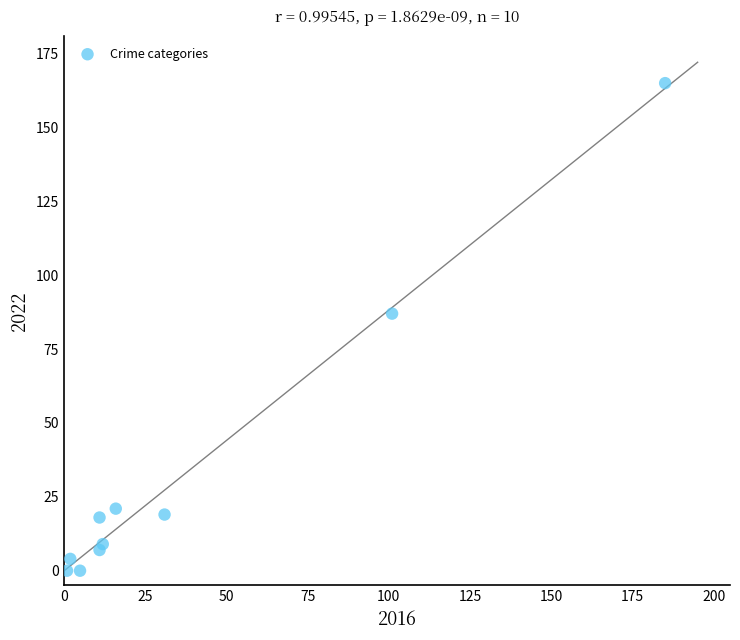

What Y value in the scatter plot is closest to 82?

87